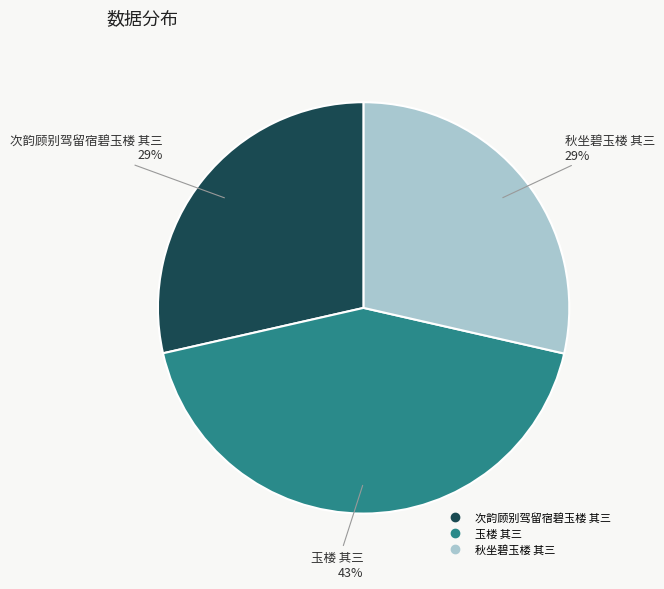

True or false: 次韵顾别驾留宿碧玉楼 其三 accounts for 36% of the total.

False